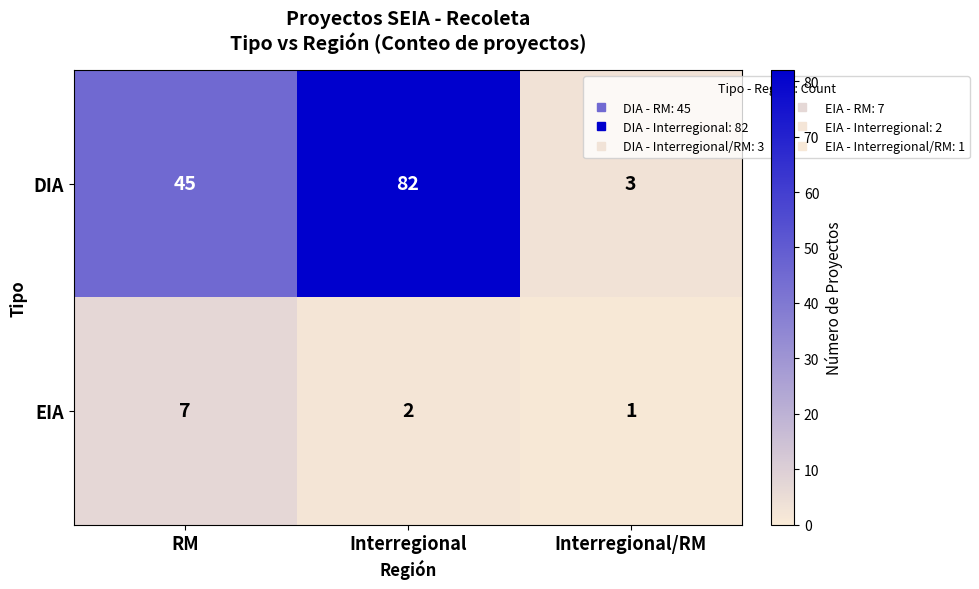

How many series are shown in this chart?

2